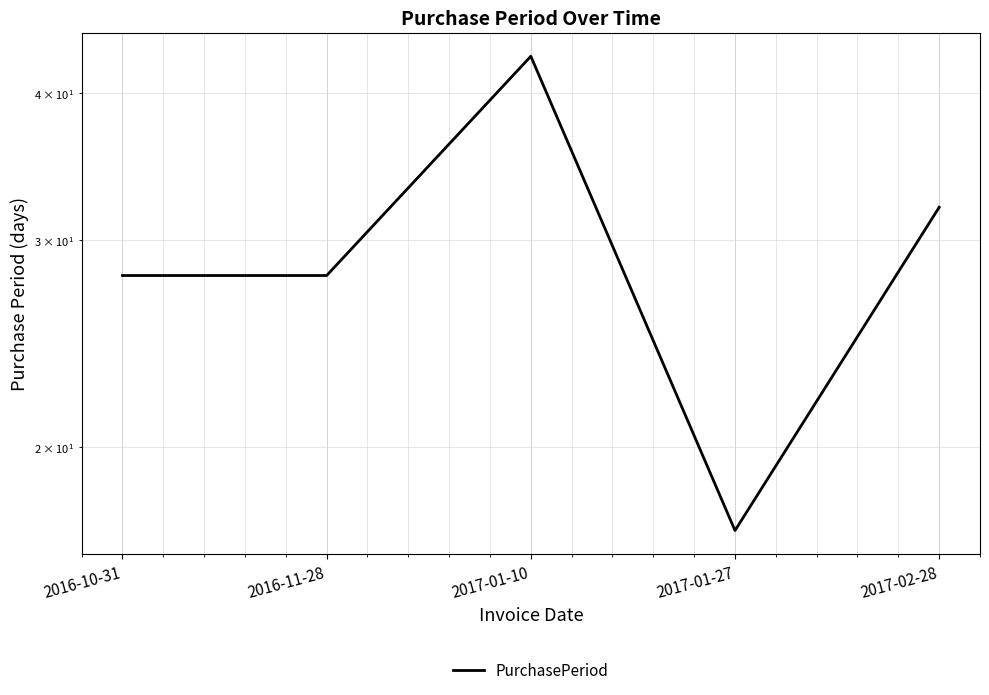

What is the change in value from 2016-10-31 to 2017-01-10?

+15